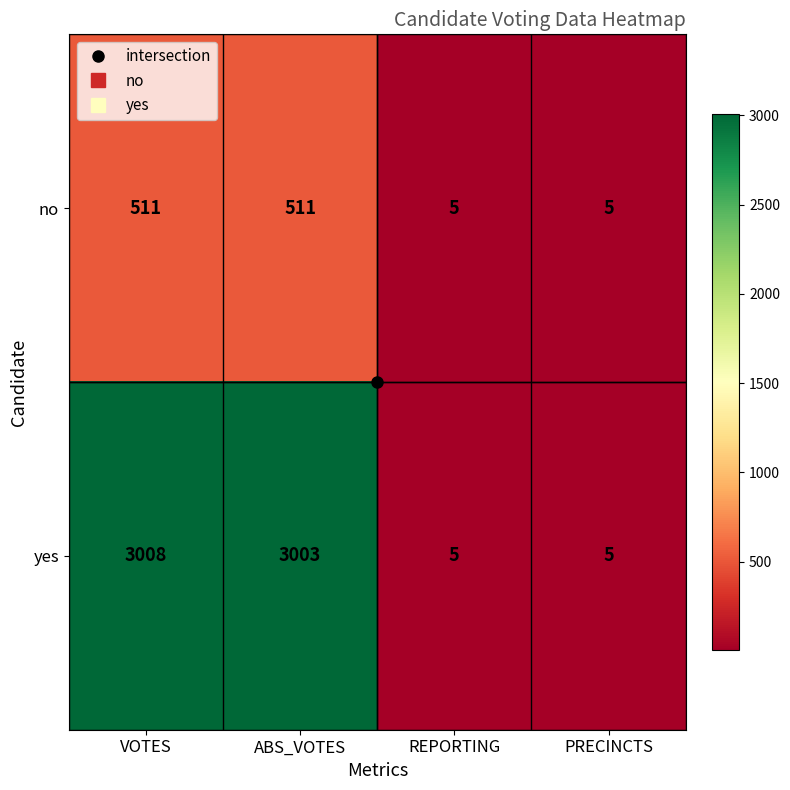

Is it true that yes equals 7 at PRECINCTS?

False